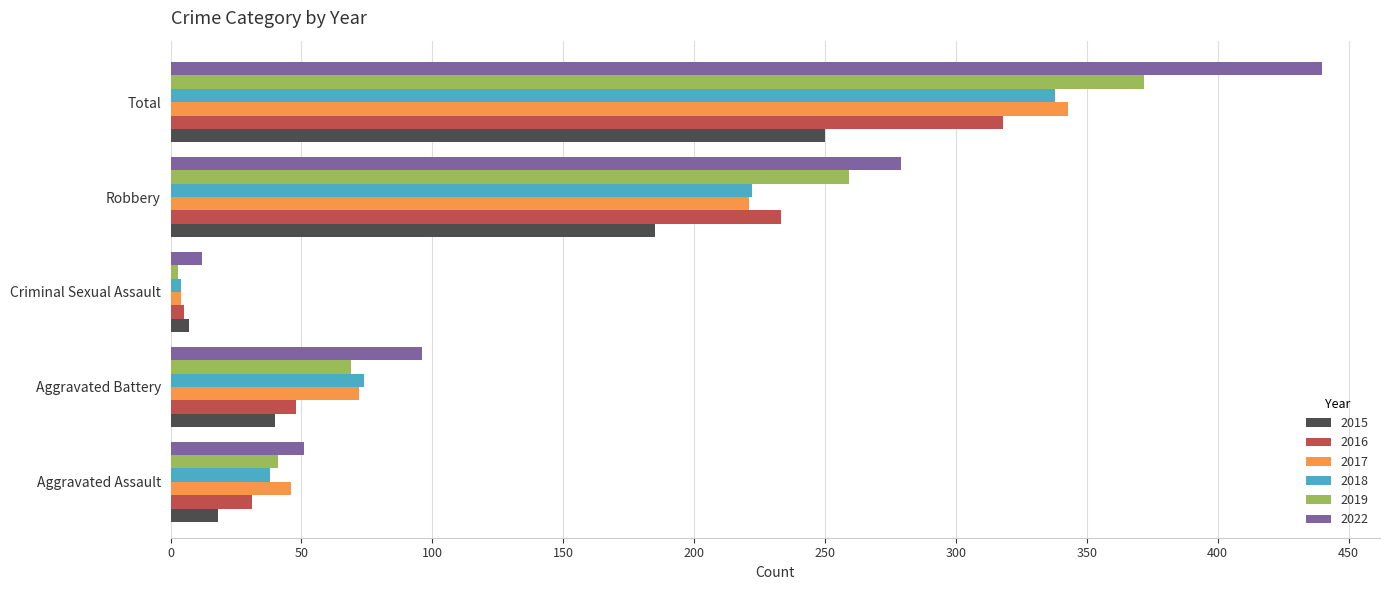

Which series has the widest spread of values?

2022